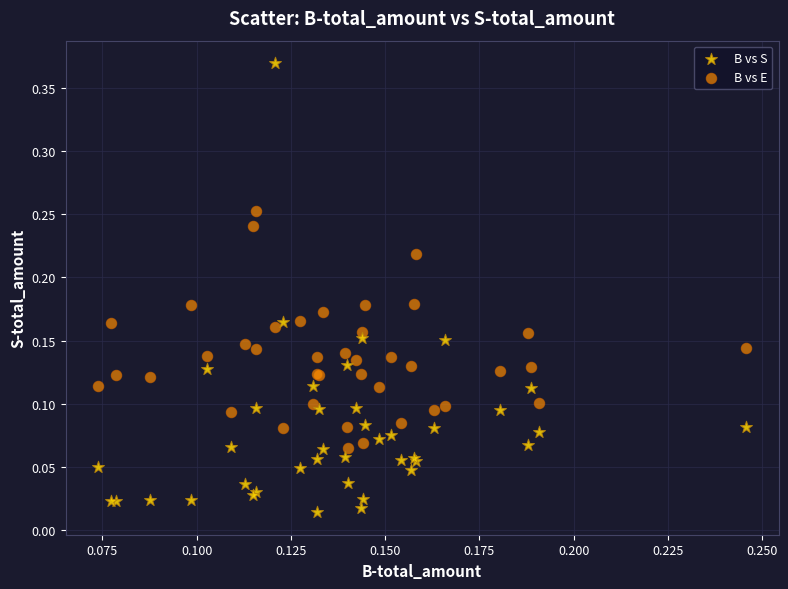

What are all the series names shown in the legend?

B vs S, B vs E